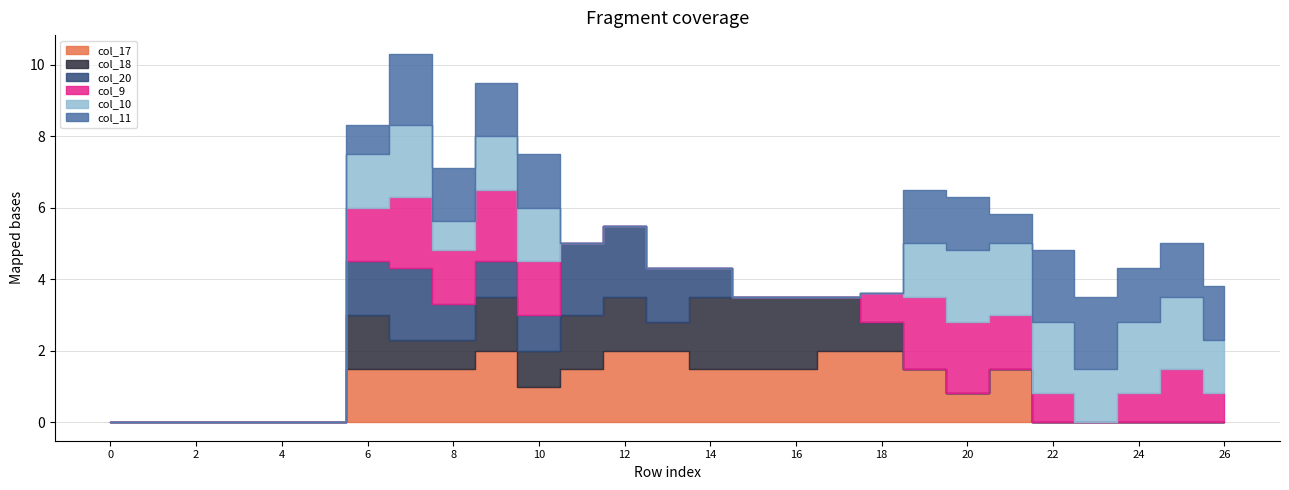

Count the number of data series in this chart.

6